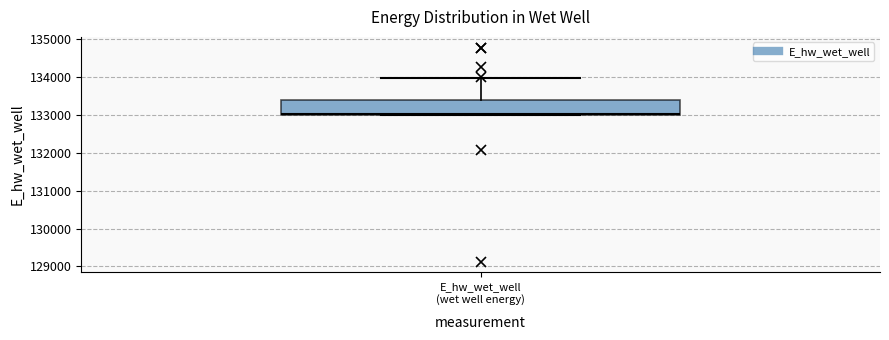

Where is the lower edge of the box for E_hw_wet_well (wet well energy) on the y-axis? The values are not printed on the chart, so give them approximately, as read against the axis.

133000